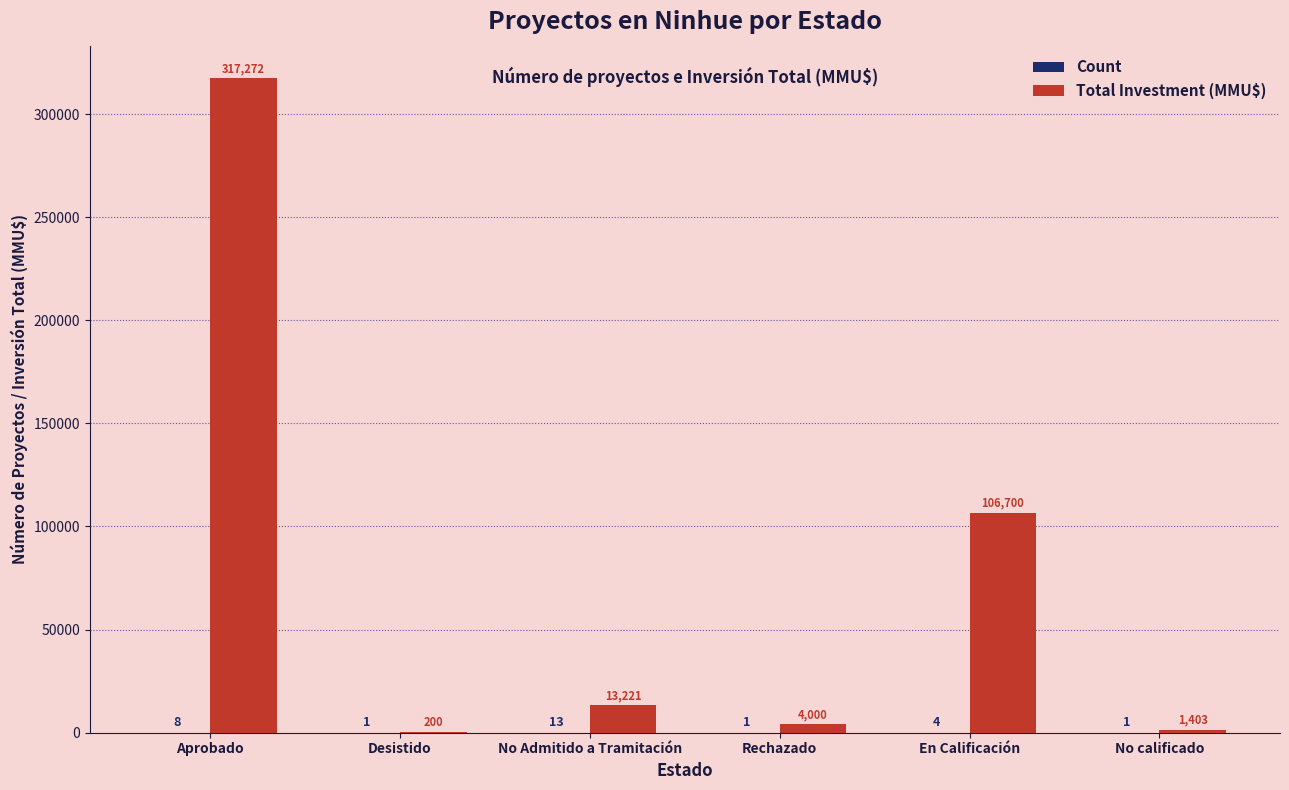

What is the highest value of the Total Investment (MMU$) series?

317272